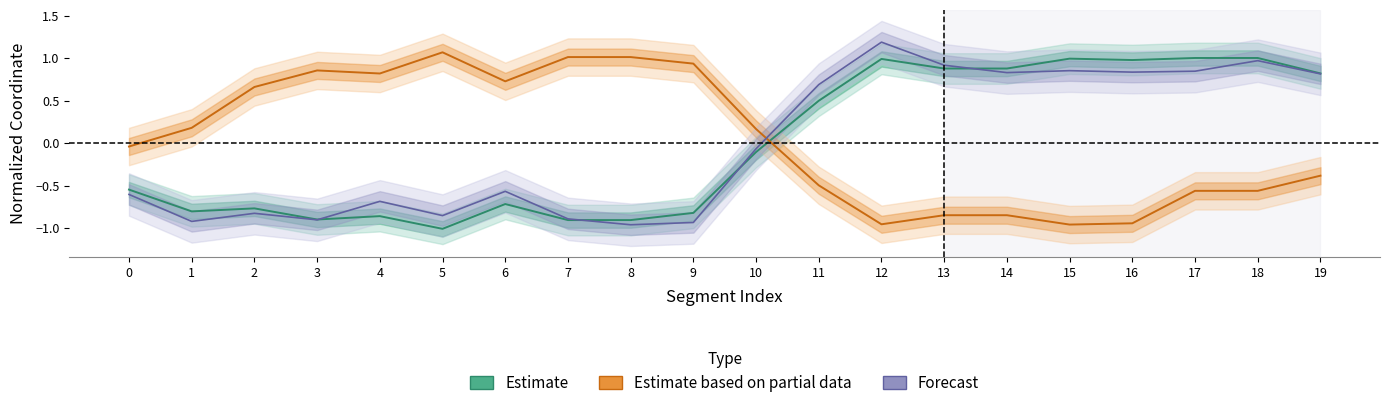

List the series in order of their peak value, highest first.

Forecast, Estimate based on partial data, Estimate